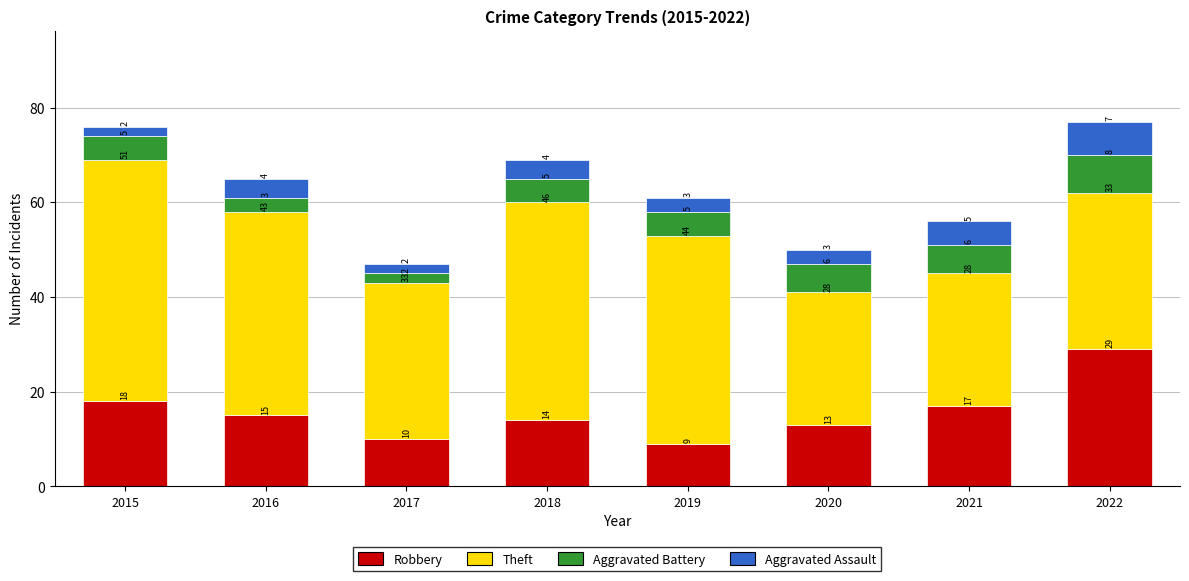

At which category is the sum across all series the highest?

2022